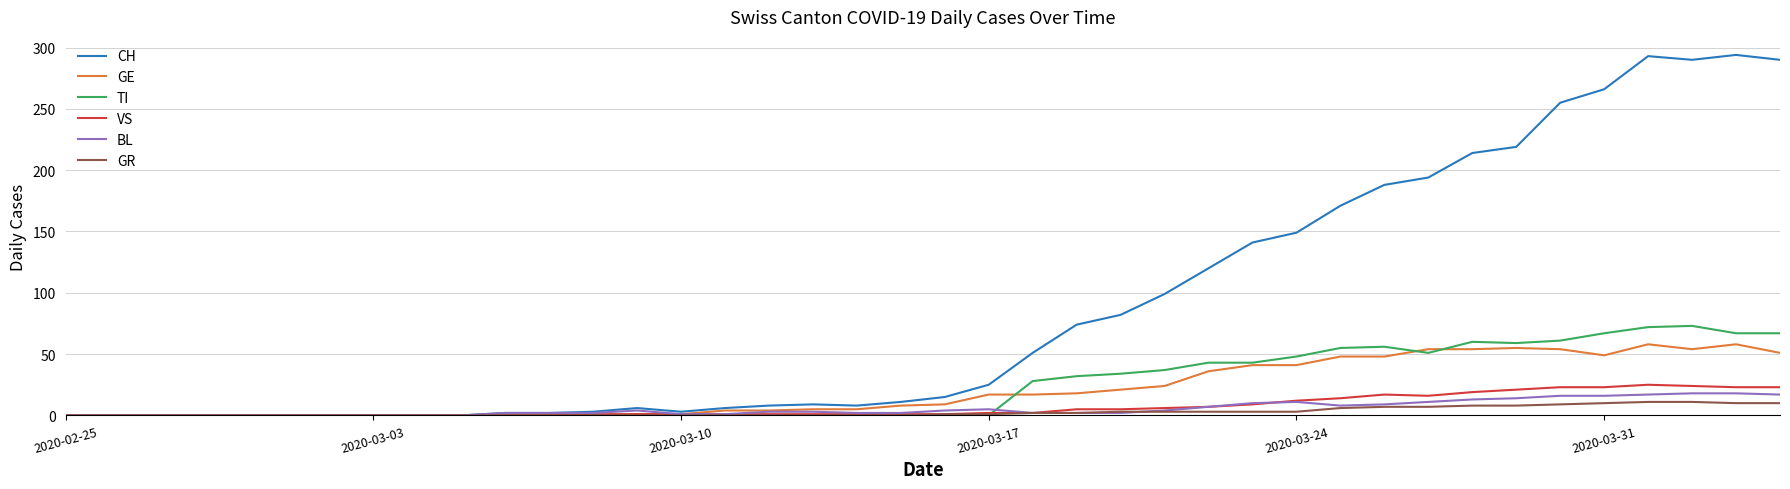

What is the average value of the VS series?

7